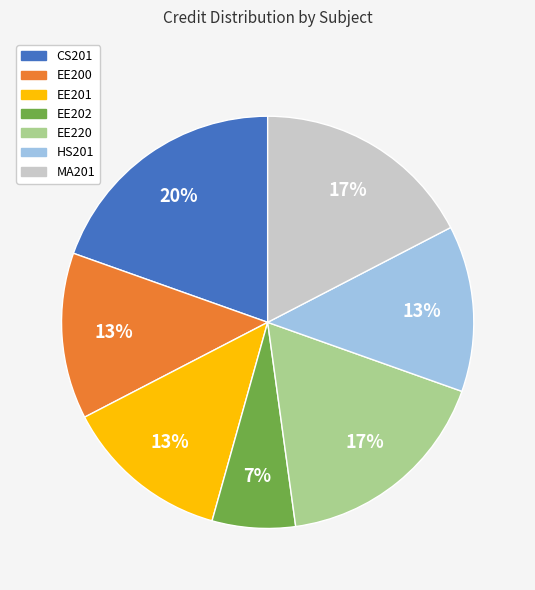

Which slice is the smallest?

EE202